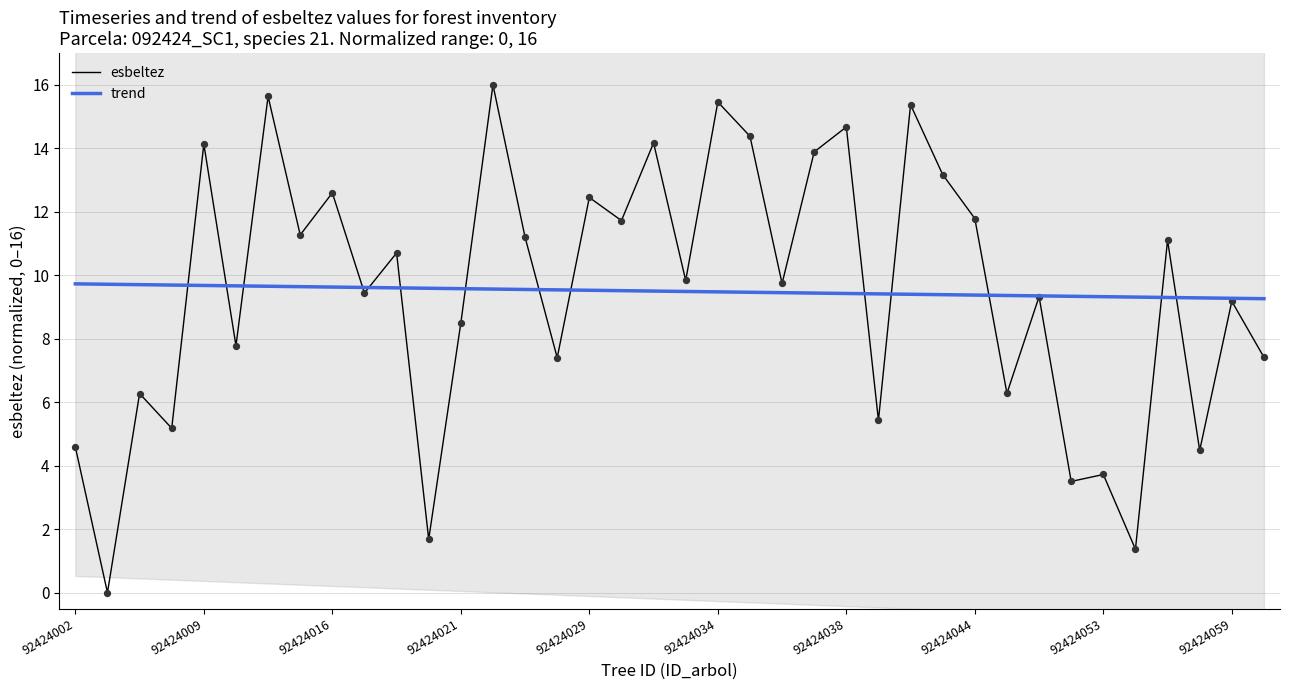

Which series reaches the minimum Y coordinate?

esbeltez